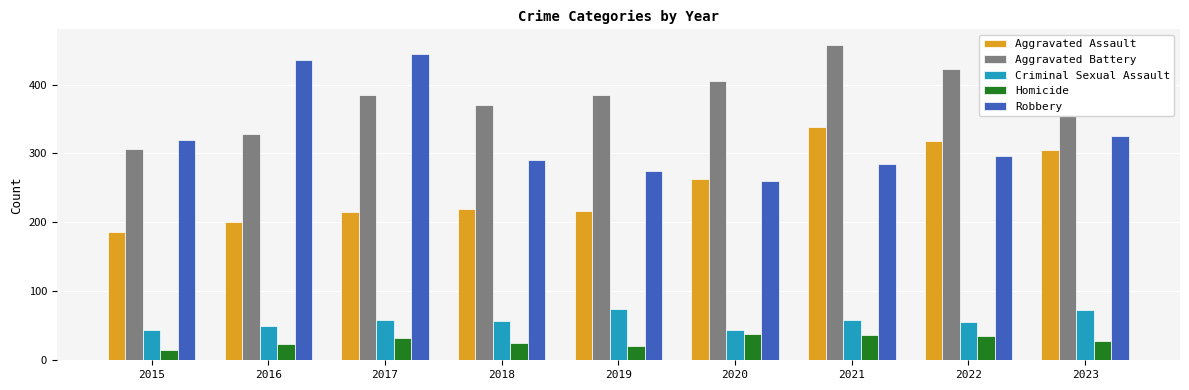

How many categories are shown in the chart?

9